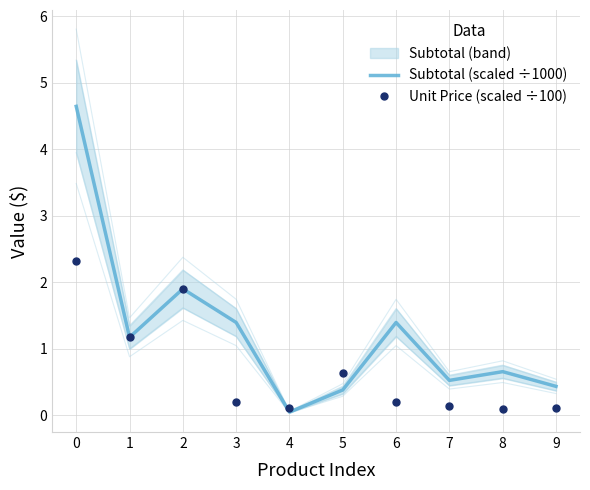

Reading right to left, list all the values displayed in this chart.

Subtotal (scaled ÷1000): 0.4	0.7	0.5	1.4	0.4	0.0	1.4	1.9	1.2	4.6
Unit Price (scaled ÷100): 0.1	0.1	0.1	0.2	0.6	0.1	0.2	1.9	1.2	2.3